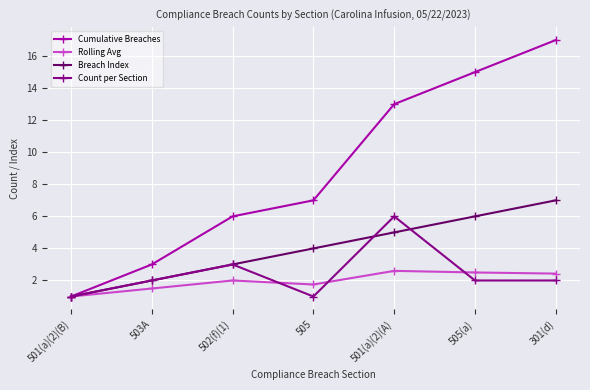

What position from the left is 501(a)(2)(A)?

5